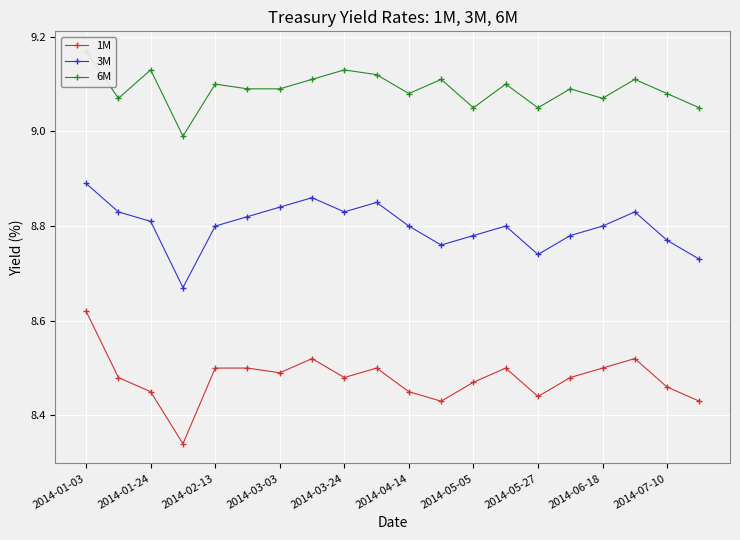

The value of 6M at 2014-01-03 is 9.2. True or false?

True